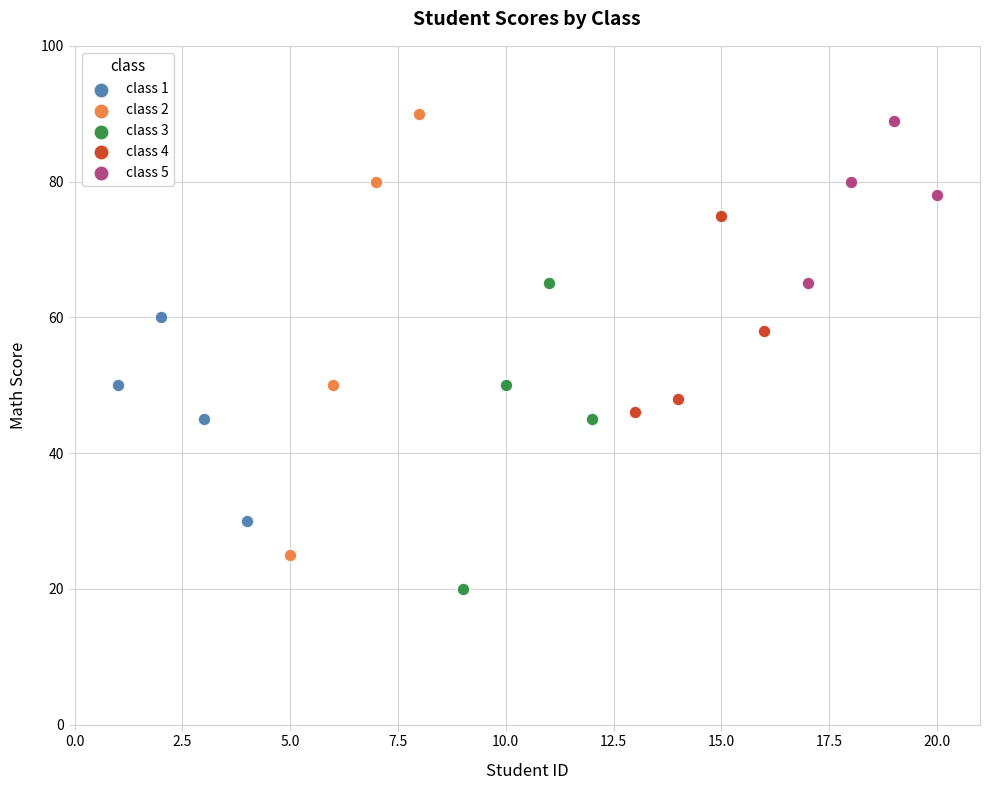

Which series reaches the minimum Y coordinate?

class 3